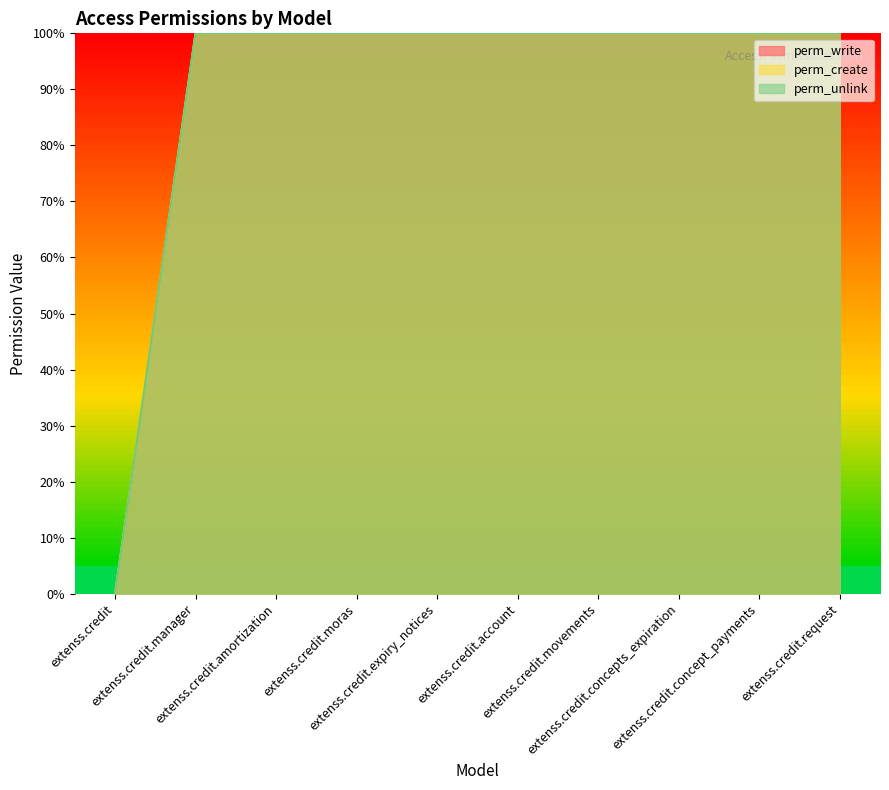

Count the number of data series in this chart.

3